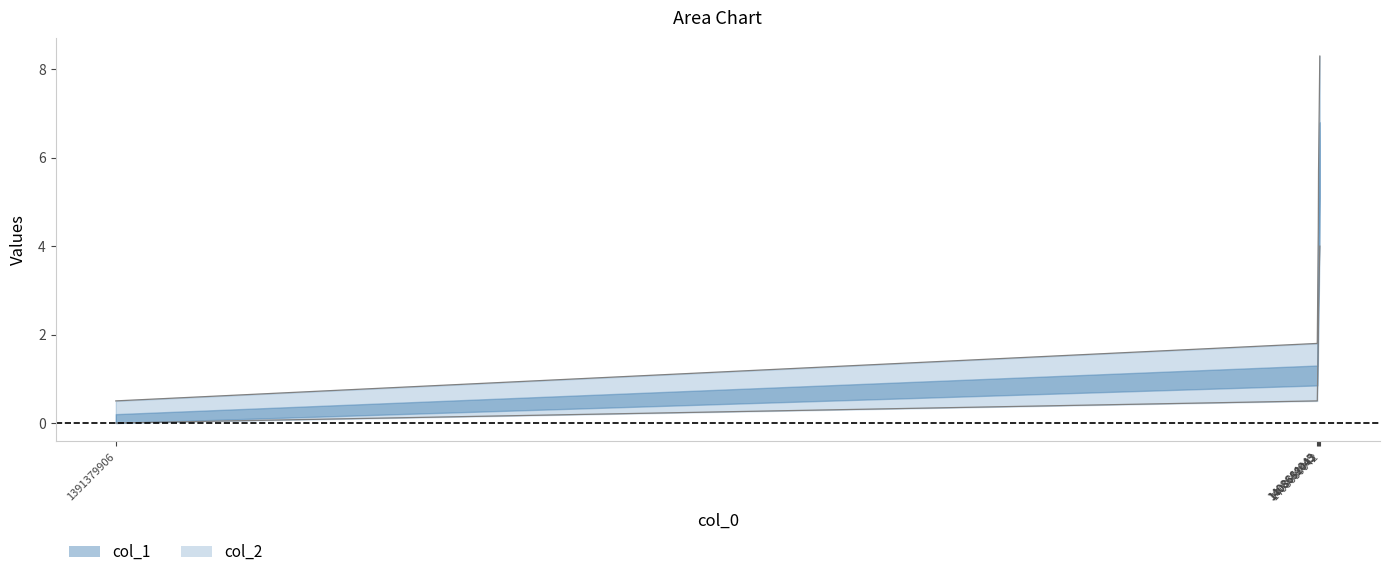

Reading left to right, extract all data points from this chart.

0.5	1.8	4.4	5.7	8.3